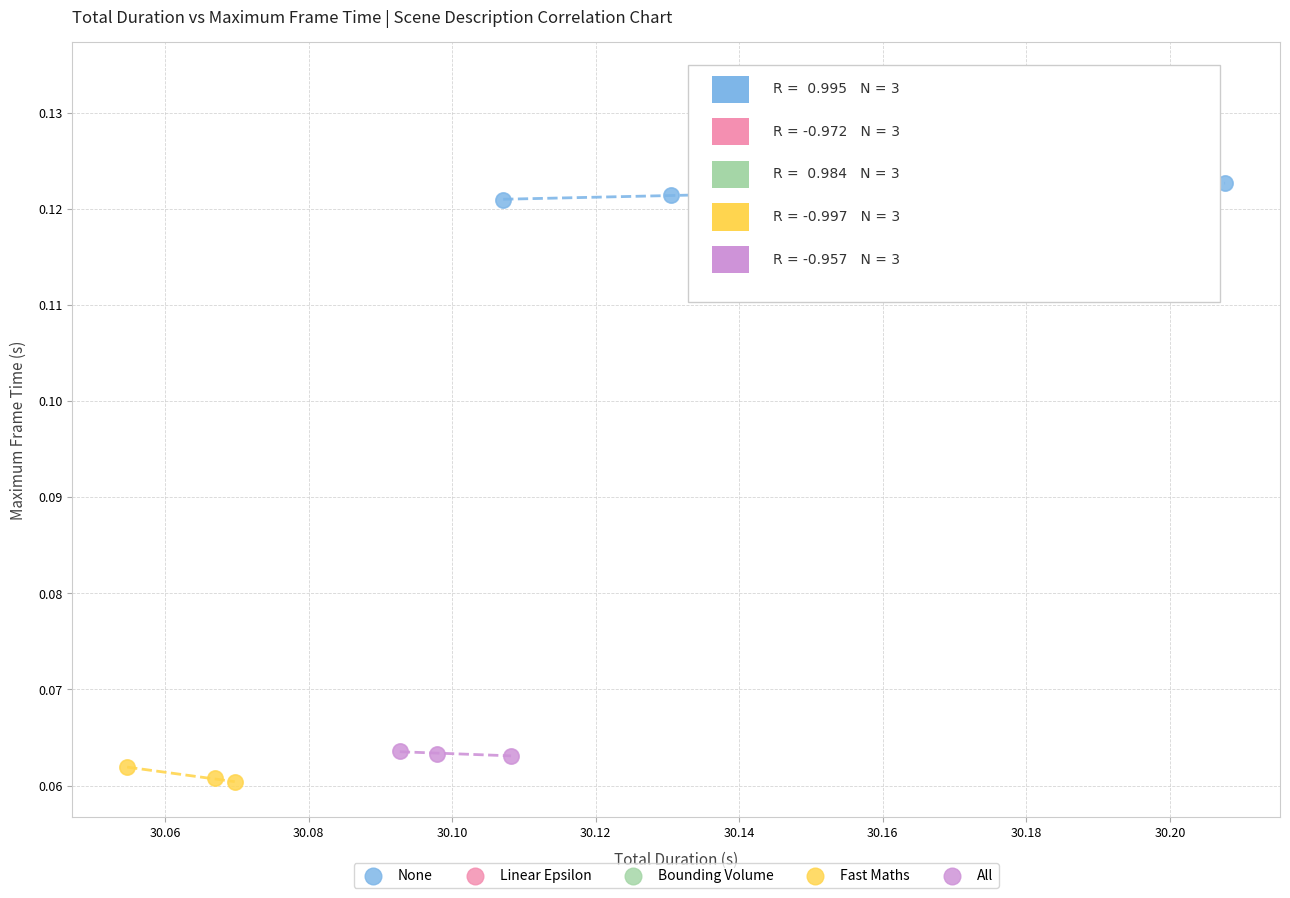

What are all the series names shown in the legend?

None, Linear Epsilon, Bounding Volume, Fast Maths, All